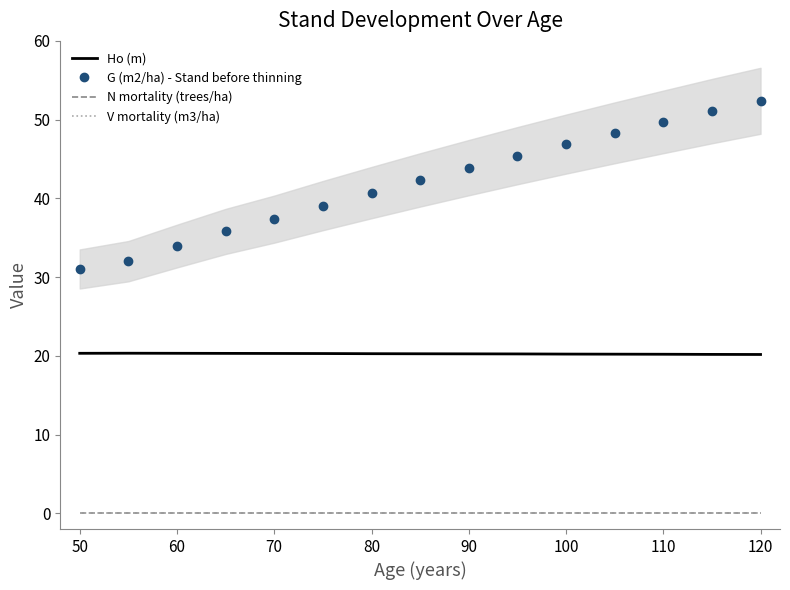

Is the value of Ho (m) at 80 greater than the value of N mortality (trees/ha) at 60?

Yes